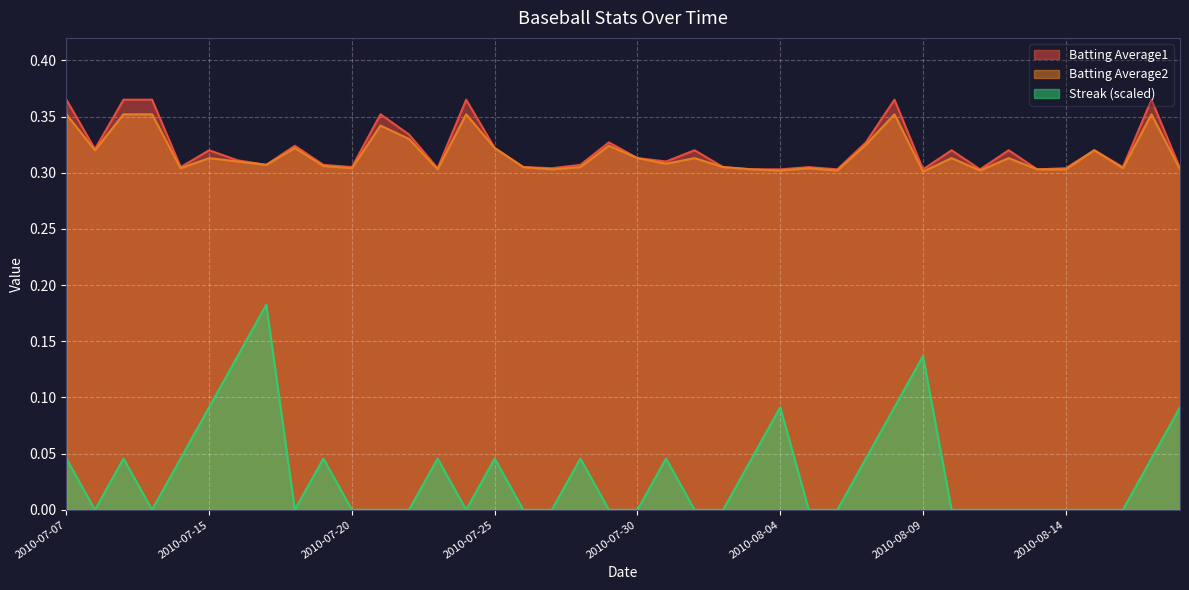

At which label does Streak reach its peak?

2010-07-17